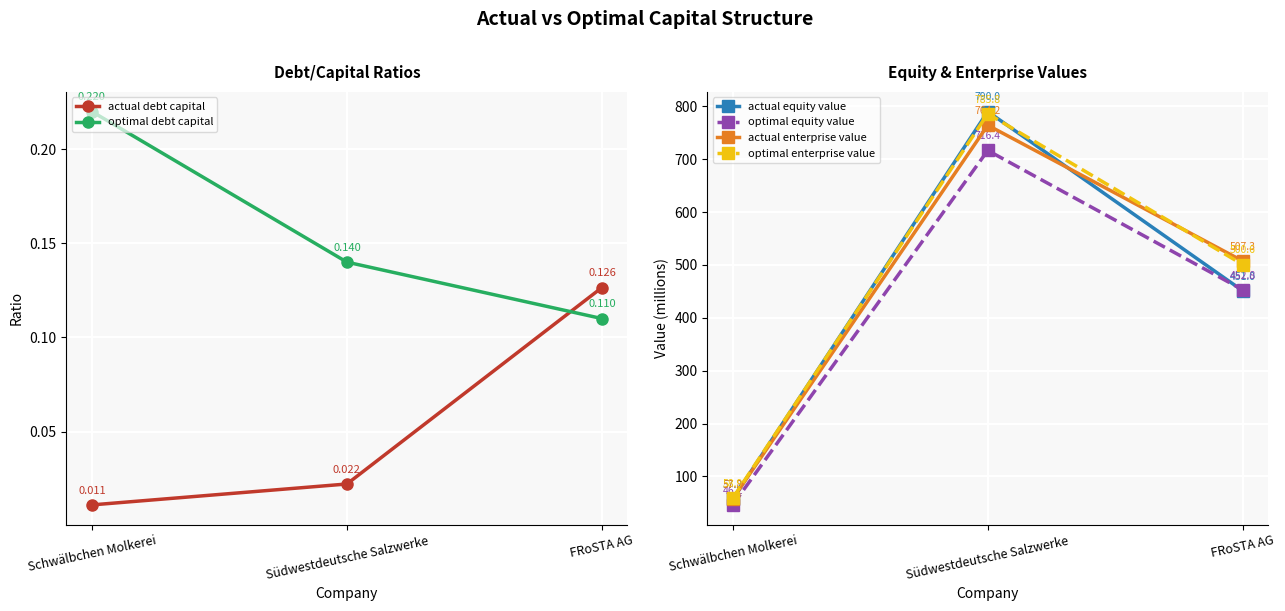

What is the difference between the maximum and minimum values in the optimal debt capital series?

0.1